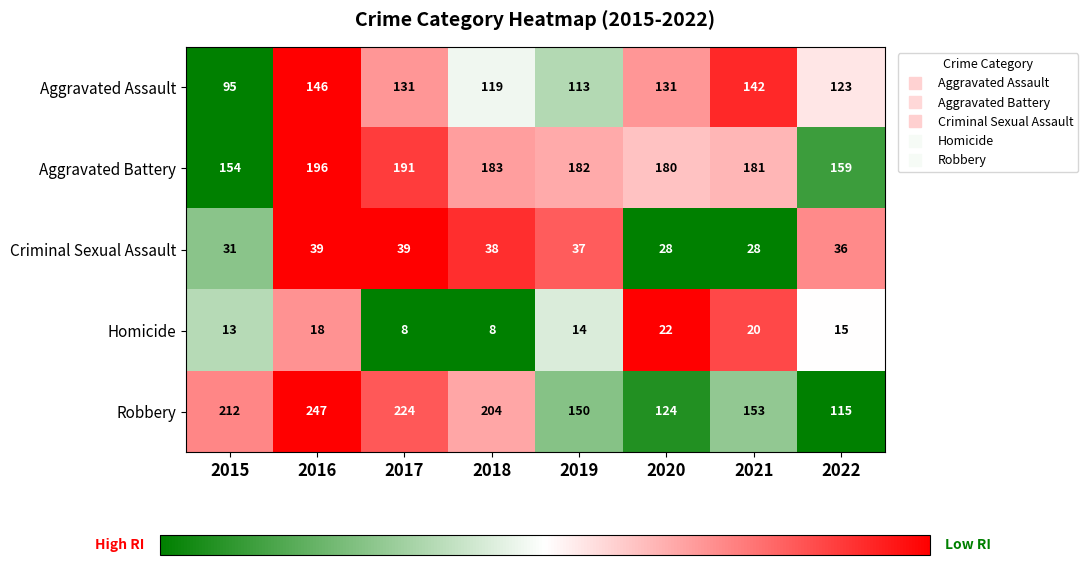

Is the value of Aggravated Battery at 2017 greater than the value of Homicide at 2015?

Yes